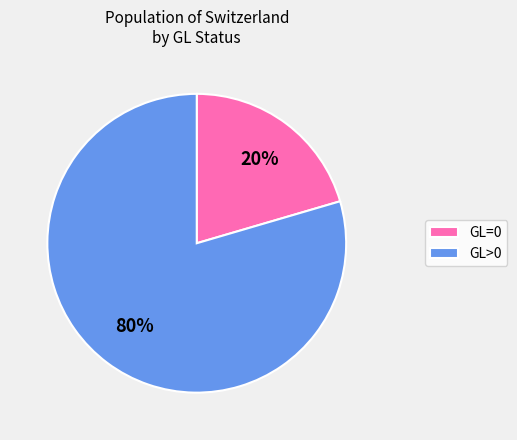

How many slices are in this pie chart?

2